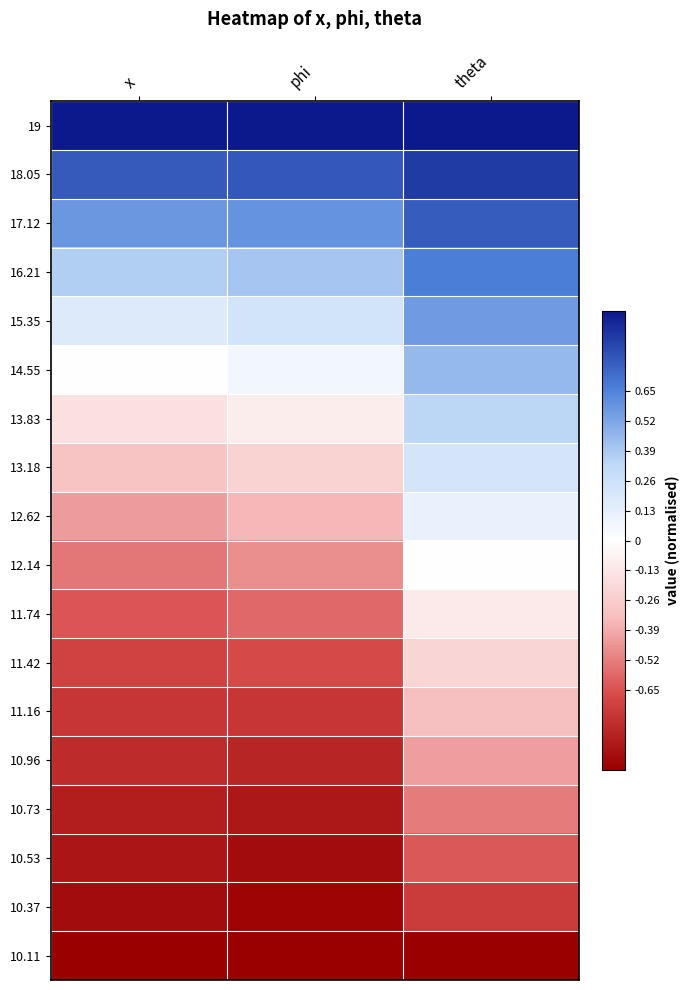

How many data points does each series have?

3